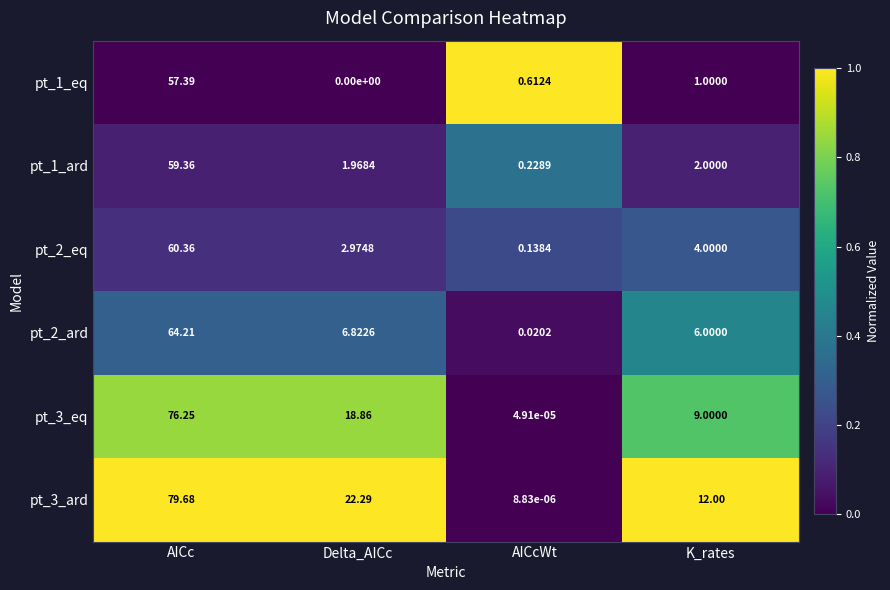

Where is pt_3_eq nearest to the value 38?

Delta_AICc